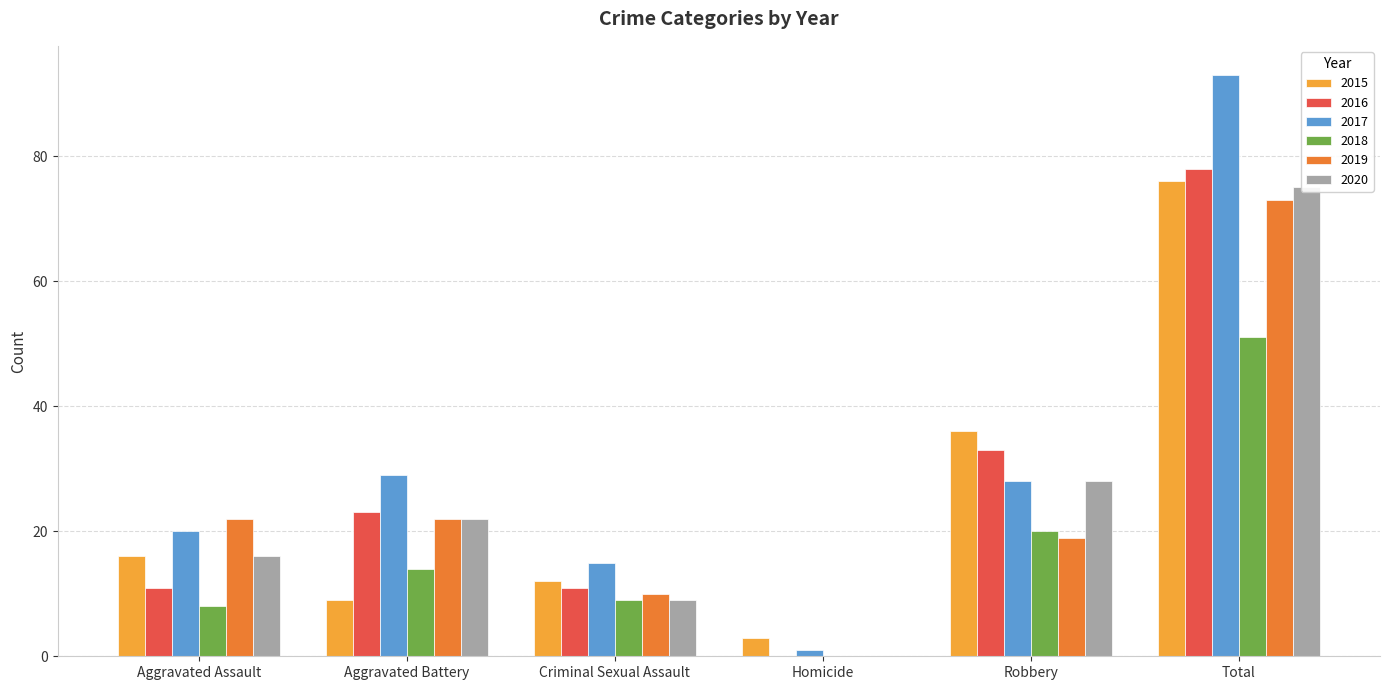

Reading left to right, transcribe all the data shown in this chart.

2015: 16	9	12	3	36	76
2016: 11	23	11	0	33	78
2017: 20	29	15	1	28	93
2018: 8	14	9	0	20	51
2019: 22	22	10	0	19	73
2020: 16	22	9	0	28	75